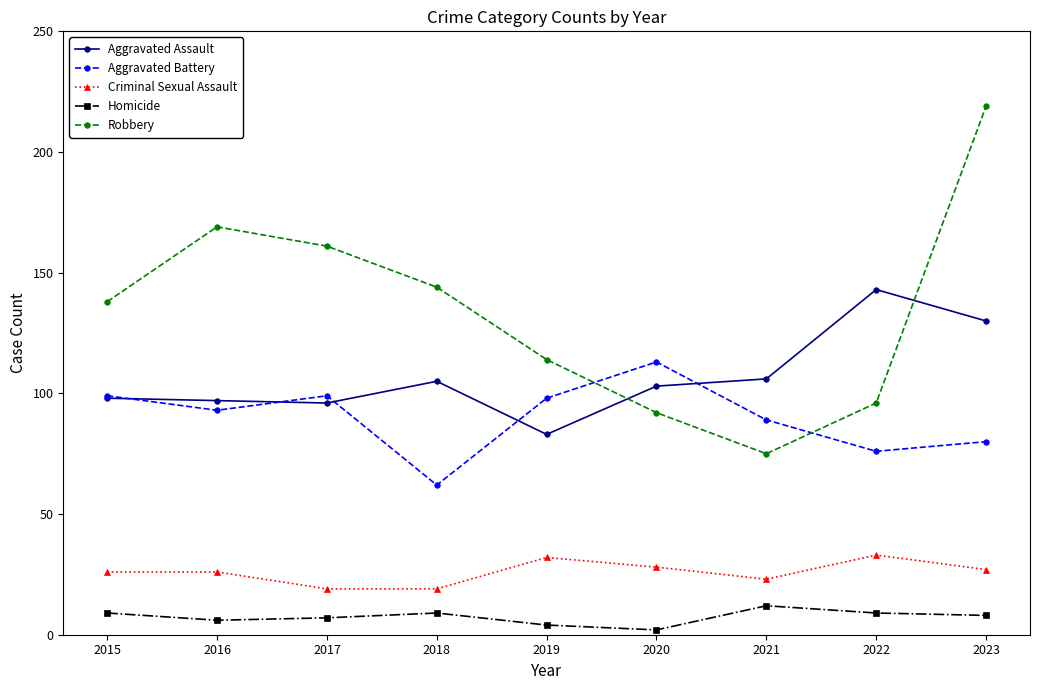

How many data points in Aggravated Battery are less than 93?

4